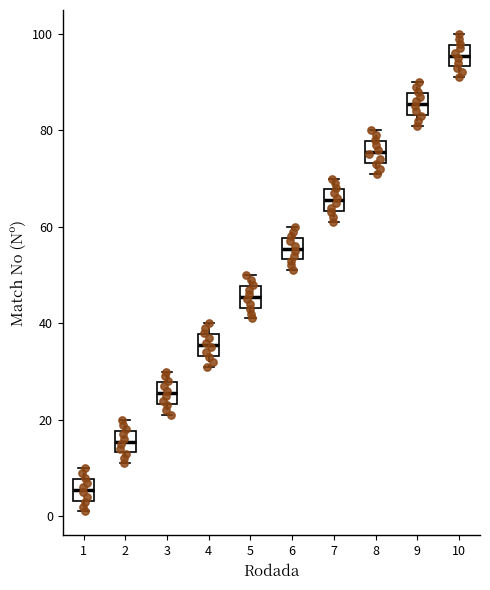

Reading left to right, transcribe this box plot: for each box, give where its median line is, the range the box spans, and where its two whiskers end, as read against the y-axis. The values are not printed on the chart, so give them approximately, as read against the axis.

1: median 6, box 4 to 8, whiskers 2 to 10
2: median 16, box 14 to 18, whiskers 12 to 20
3: median 26, box 24 to 28, whiskers 22 to 30
4: median 36, box 34 to 38, whiskers 32 to 40
5: median 46, box 44 to 48, whiskers 42 to 50
6: median 56, box 54 to 58, whiskers 52 to 60
7: median 66, box 64 to 68, whiskers 62 to 70
8: median 76, box 74 to 78, whiskers 72 to 80
9: median 86, box 84 to 88, whiskers 82 to 90
10: median 96, box 94 to 98, whiskers 92 to 100